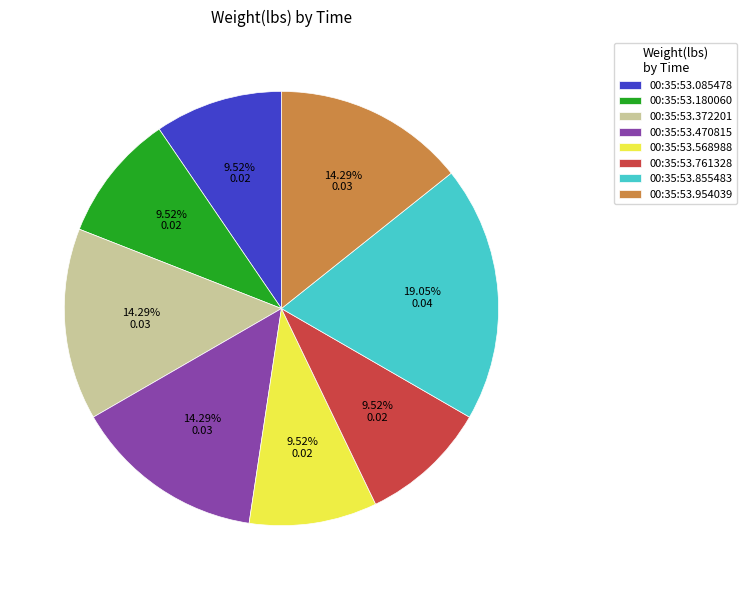

To the nearest percent, what percentage of the pie is 00:35:53.568988?

10%